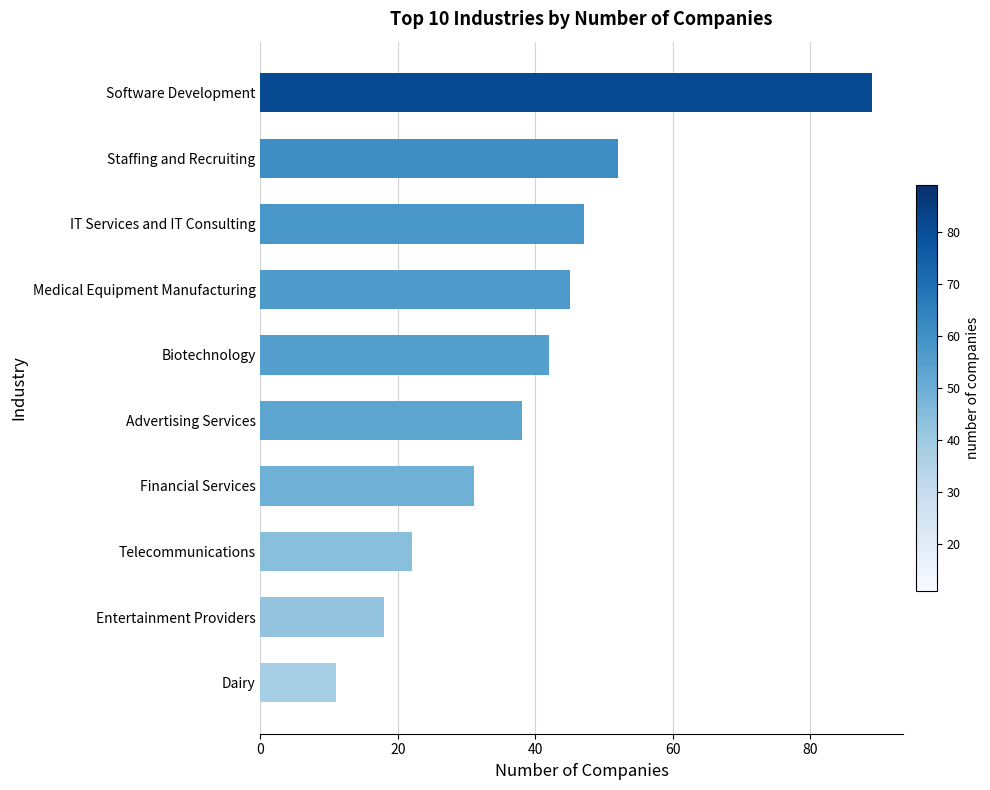

List the labels in order of value, smallest first.

Dairy, Entertainment Providers, Telecommunications, Financial Services, Advertising Services, Biotechnology, Medical Equipment Manufacturing, IT Services and IT Consulting, Staffing and Recruiting, Software Development